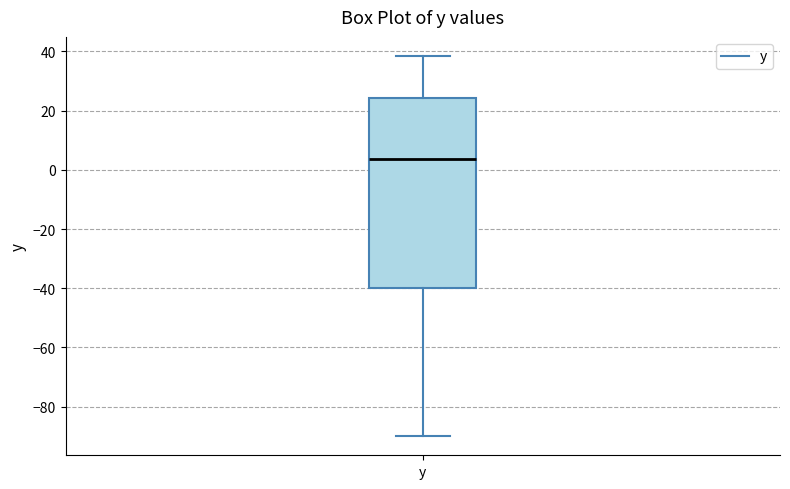

Where is the upper edge of the box for y on the y-axis? The values are not printed on the chart, so give them approximately, as read against the axis.

24